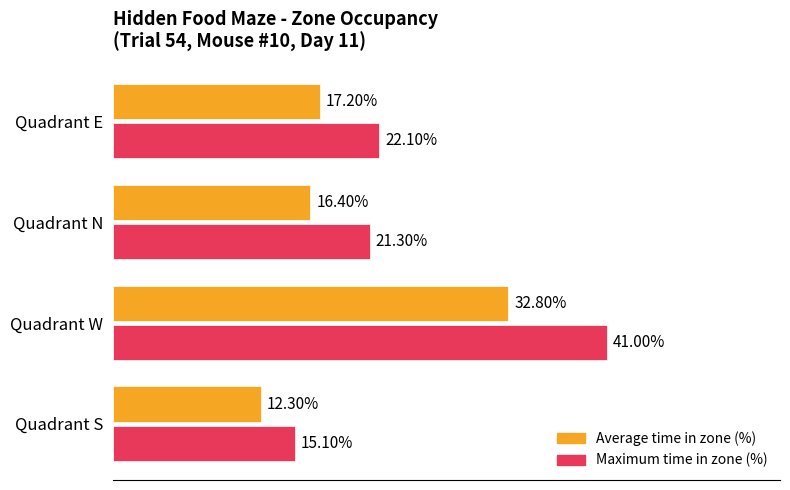

At which label is Average time in zone (%) closest to 22?

Quadrant E